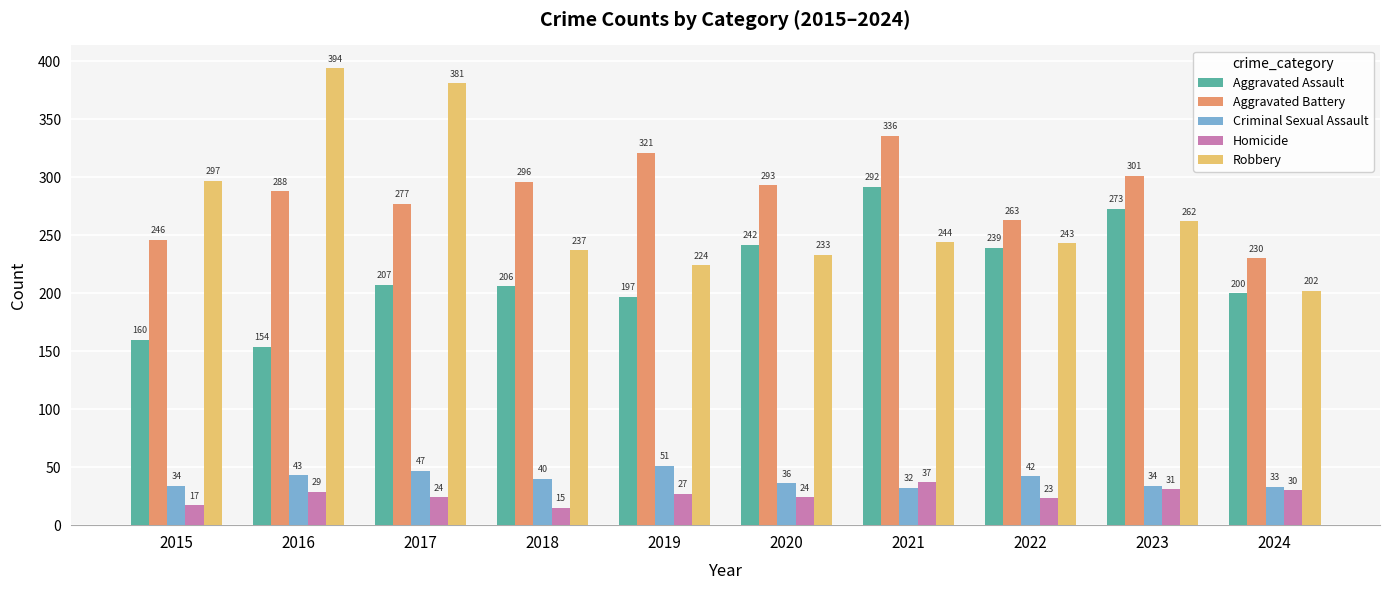

Which label corresponds to the smallest value in the chart?

2018